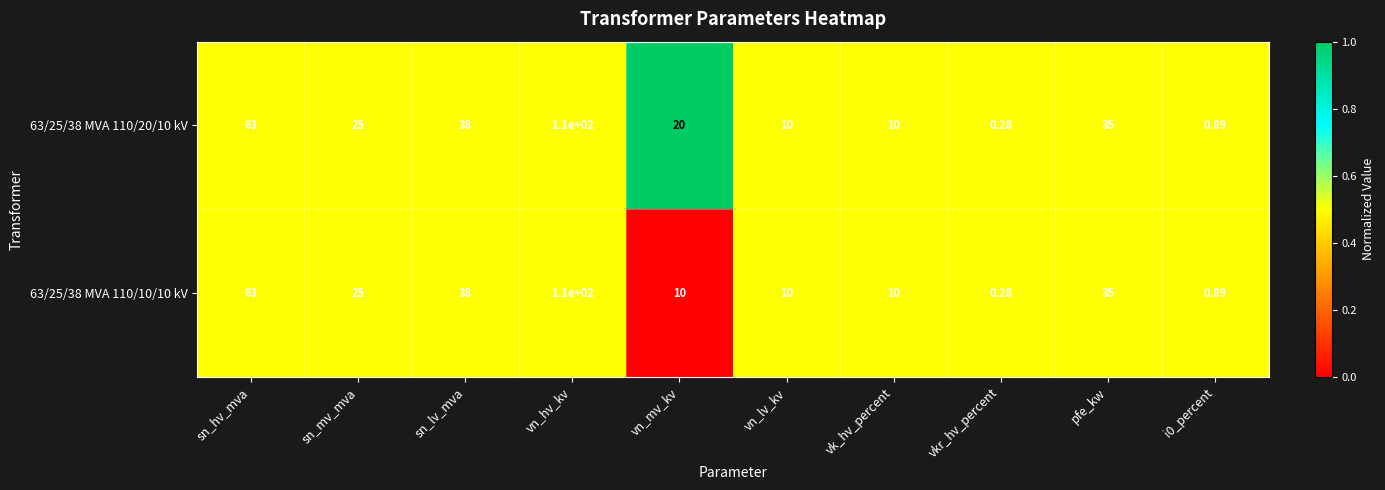

At which category is the sum across all series the highest?

vn_hv_kv